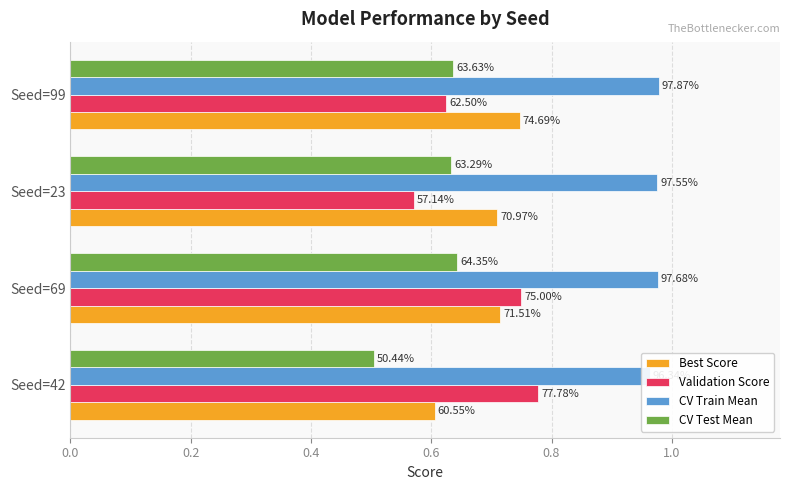

True or false: Best Score has a value of 1.1 at Seed=99.

False